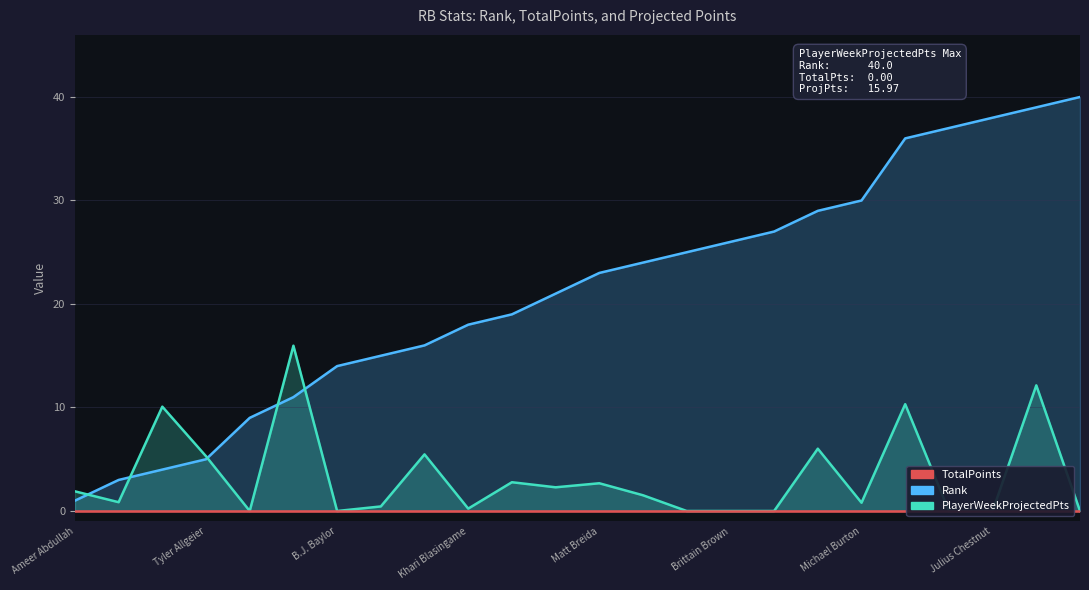

At which label does TotalPoints reach its minimum?

Ameer Abdullah